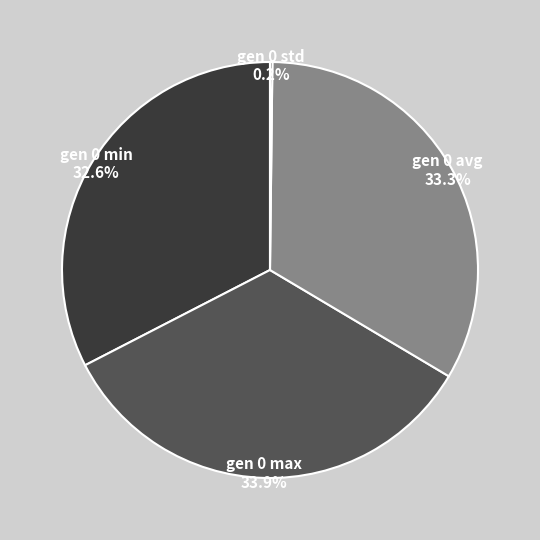

Combined, what portion of the pie is gen 0 min and gen 0 avg?

65.9%